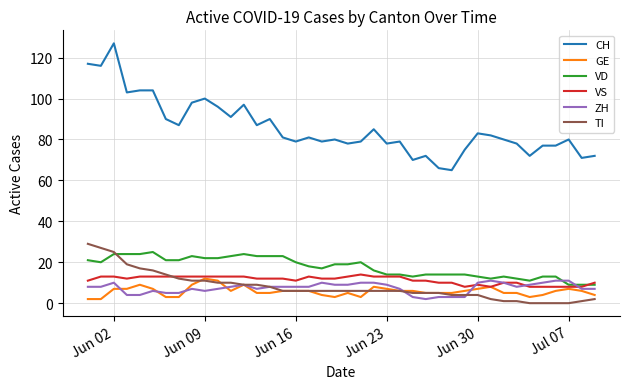

What is the greatest value displayed?

127